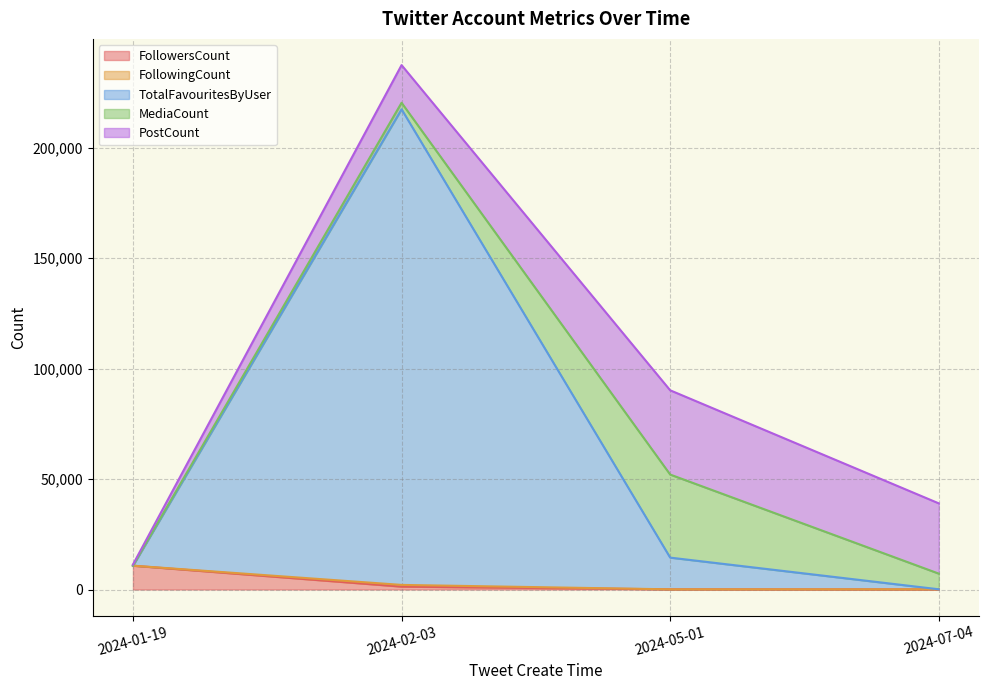

What is the label of the 2nd point from the left?

2024-02-03